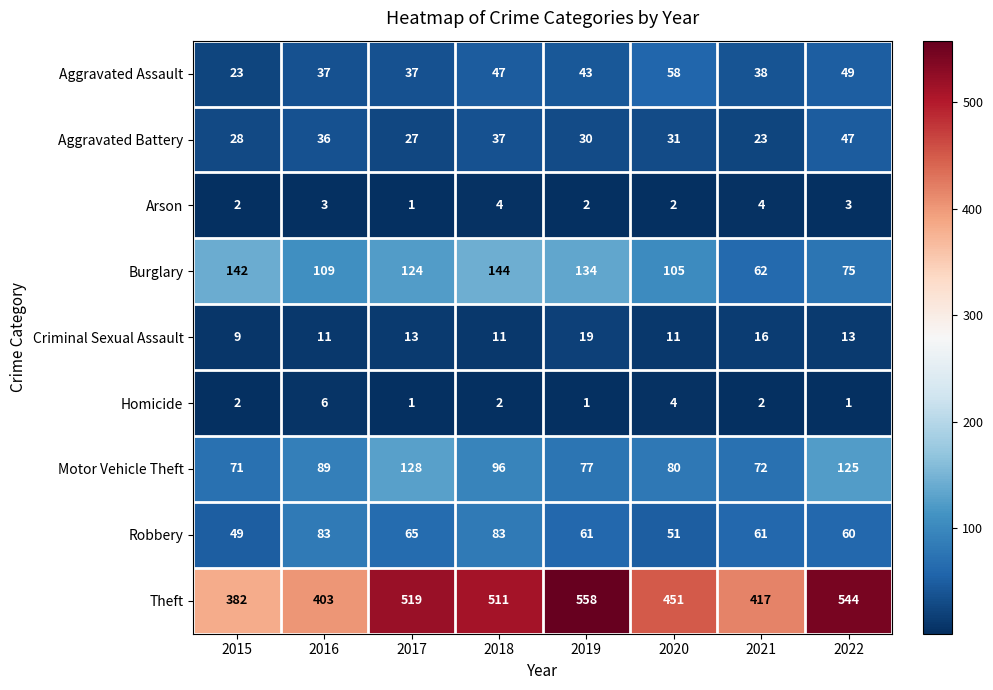

Is it true that Criminal Sexual Assault equals 17 at 2018?

False